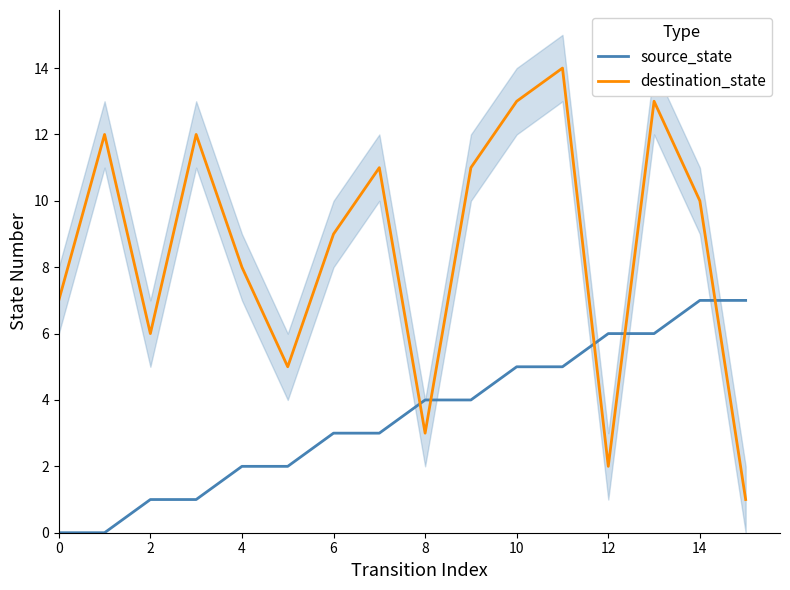

After their last crossing, which series has the higher values: source_state or destination_state?

source_state